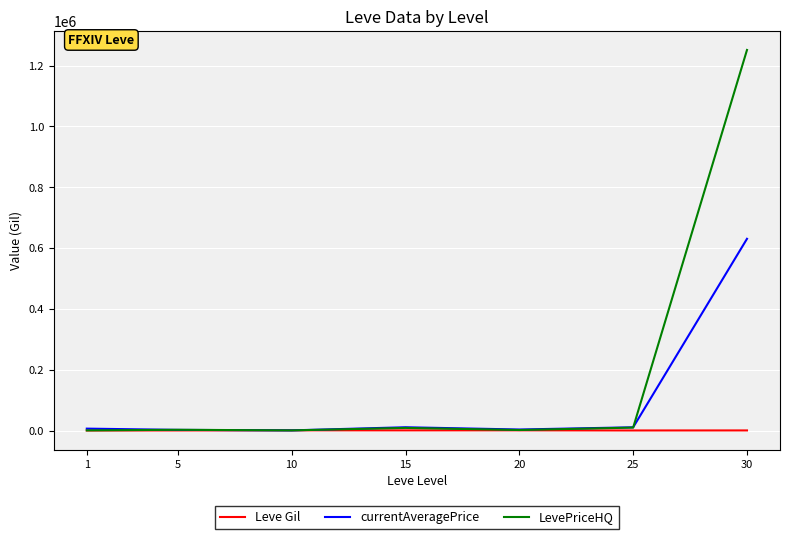

Rank the series by their maximum value, from highest to lowest.

LevePriceHQ, currentAveragePrice, Leve Gil